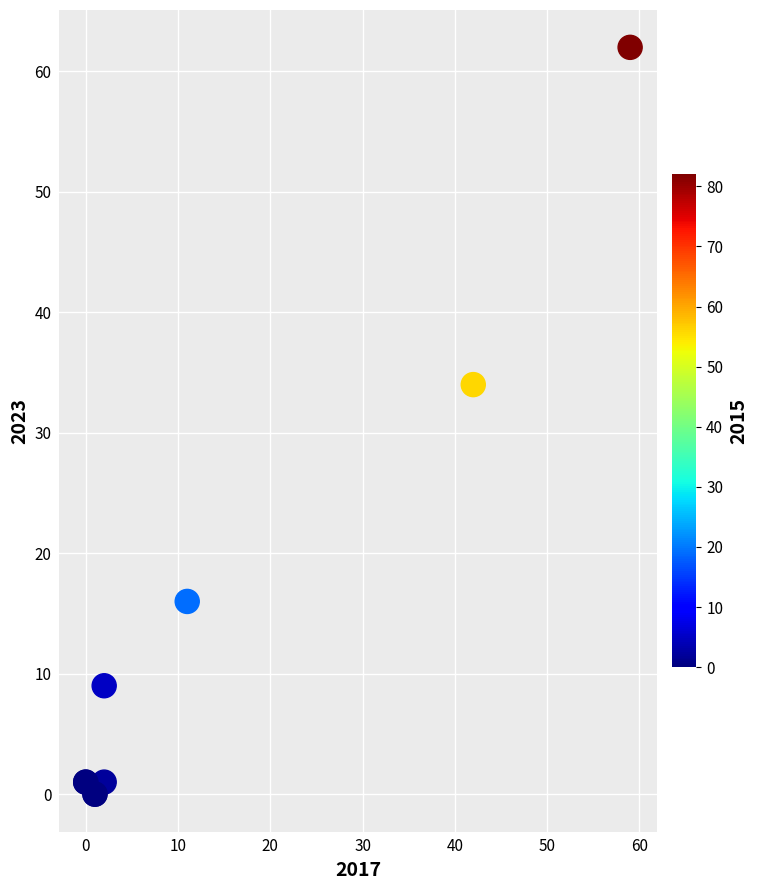

What Y value in the scatter plot is closest to 31?

34